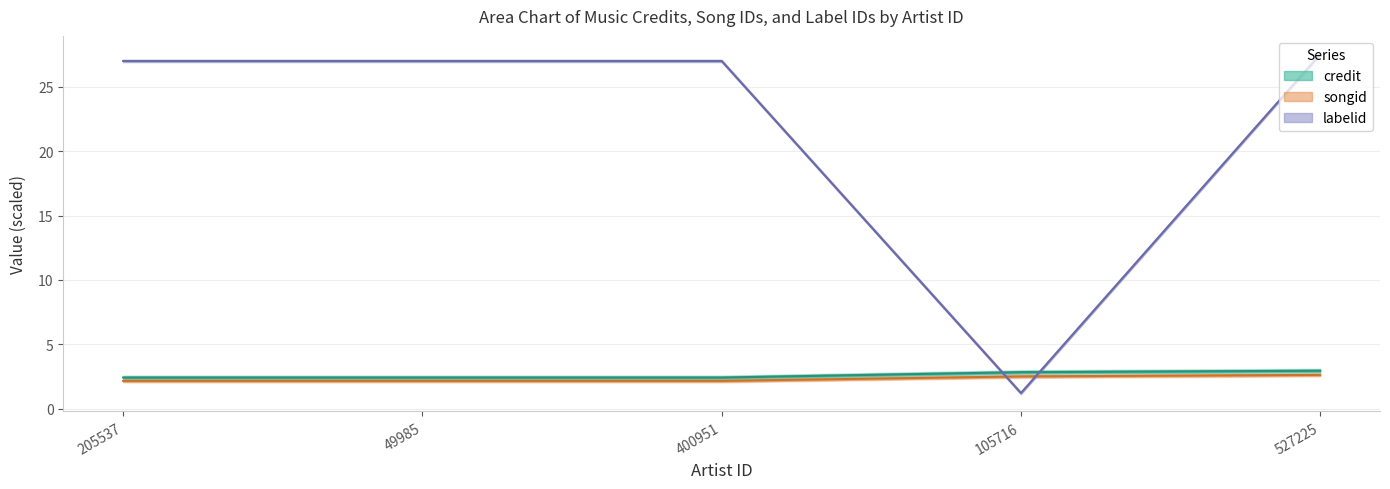

The value of labelid at 400951 is 27.0. True or false?

True